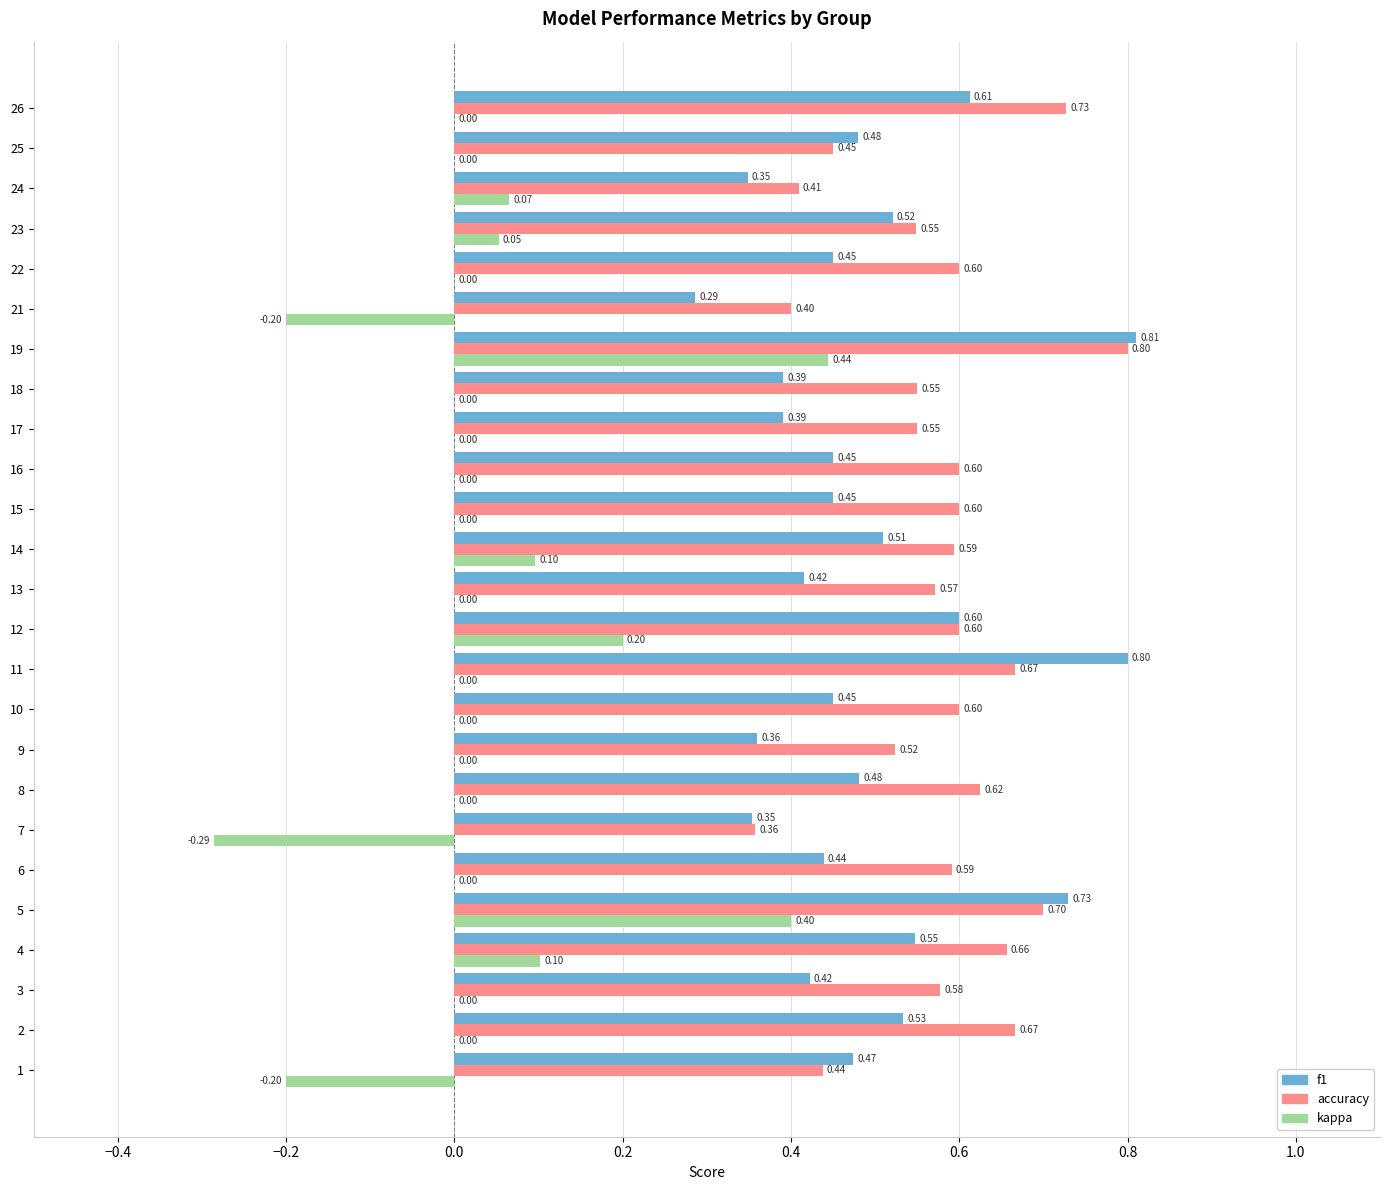

At which category is the sum across all series the highest?

19